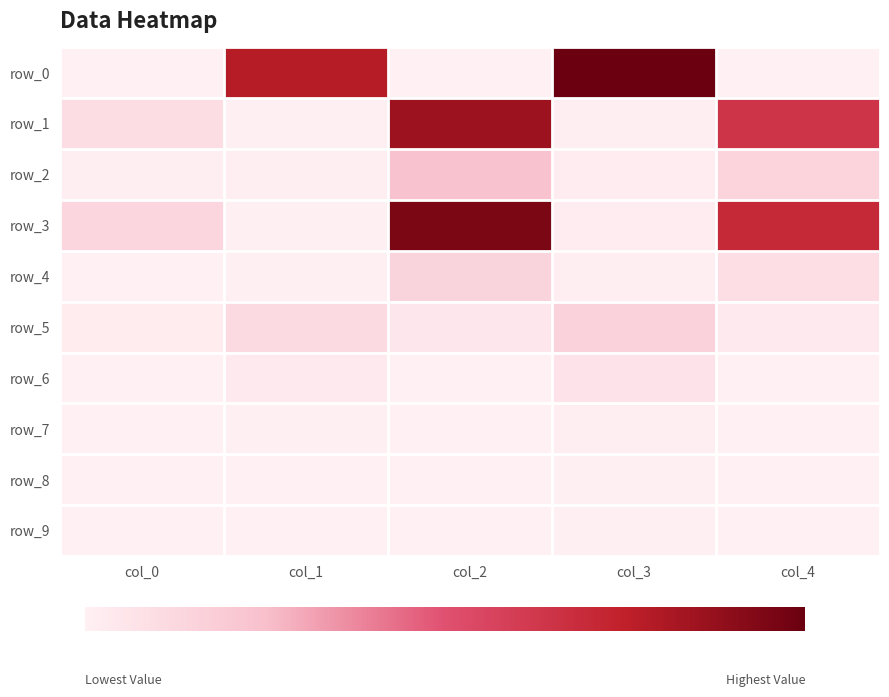

How many data points does each series have?

5